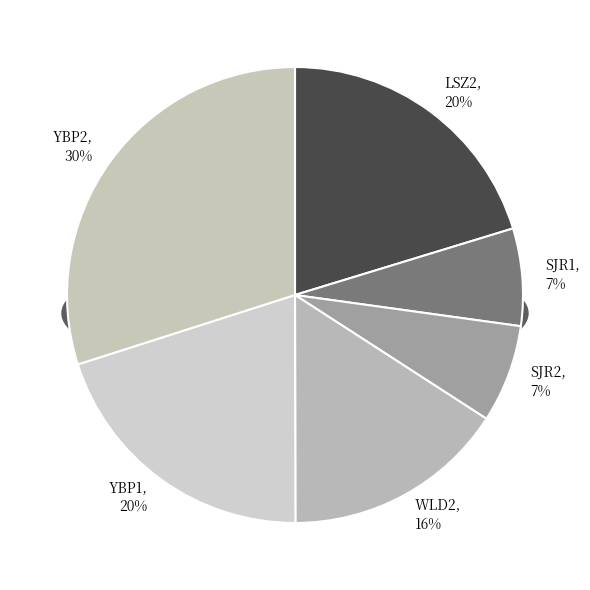

The YBP1 slice represents 5% of the pie. True or false?

False